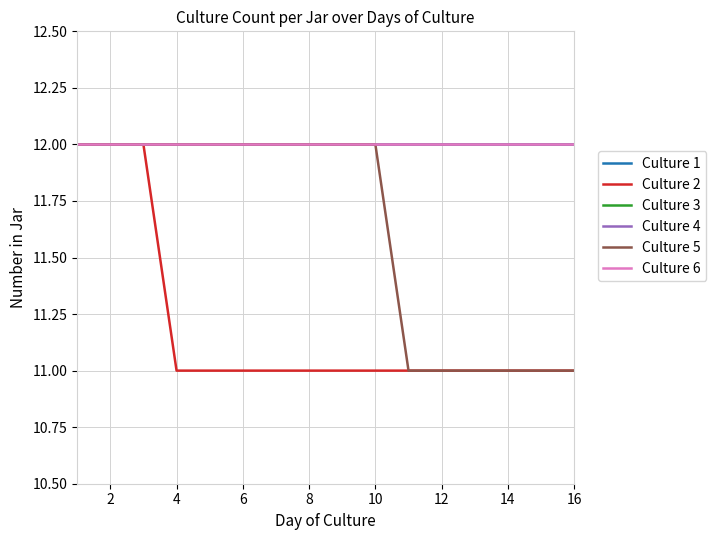

How many lines are shown in the chart?

6